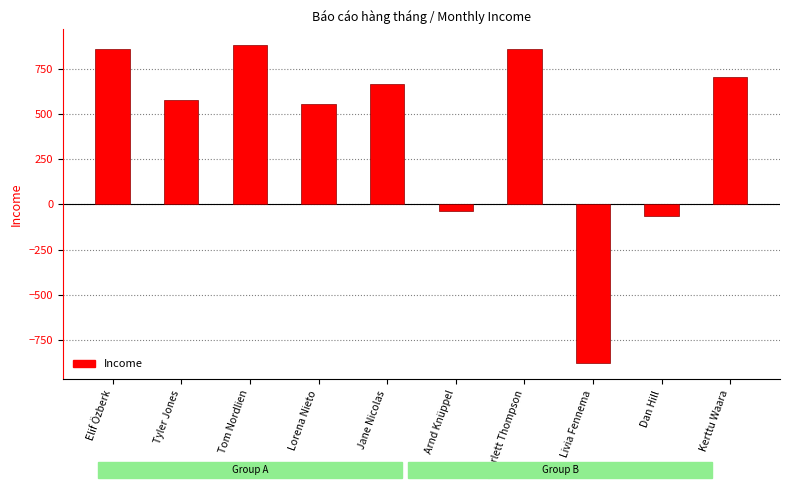

What is the average value?

413.2